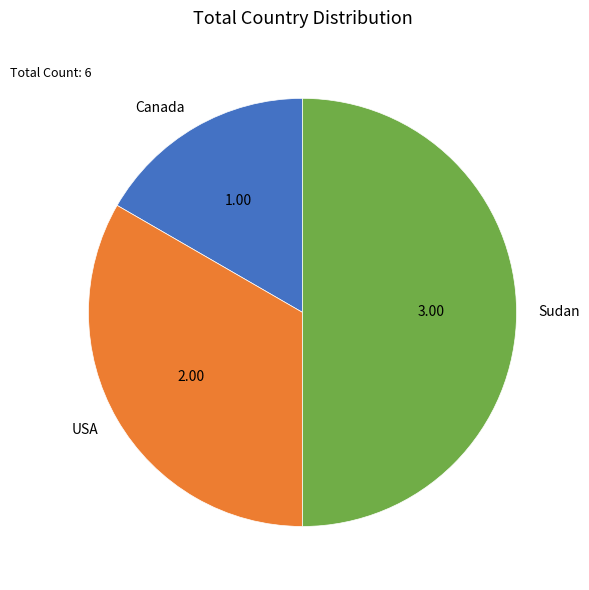

What is the ratio of the value at Sudan to the value at USA?

1.5